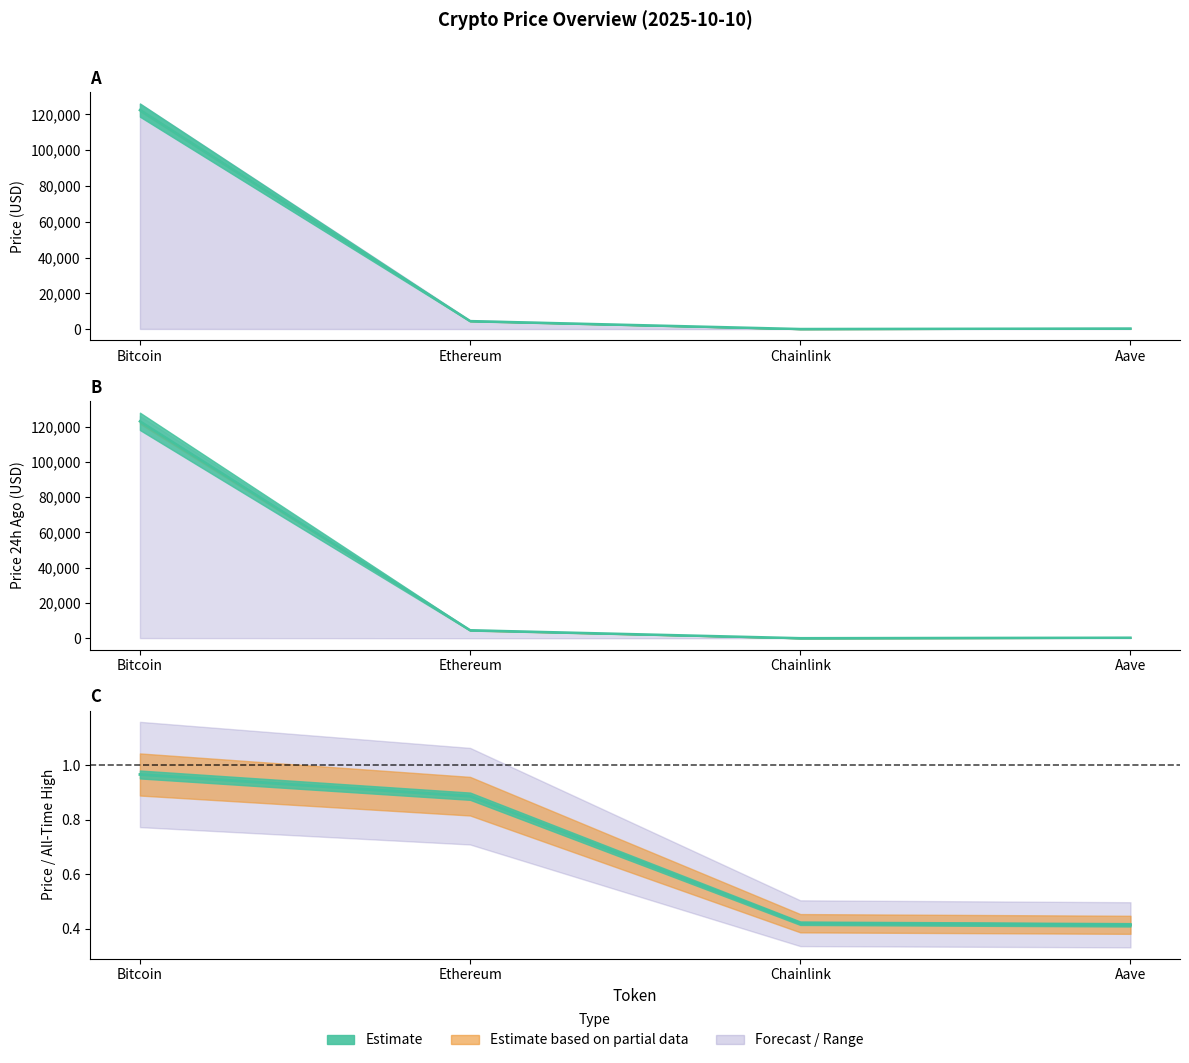

How many values in the price24hAgo series are below 4516?

2